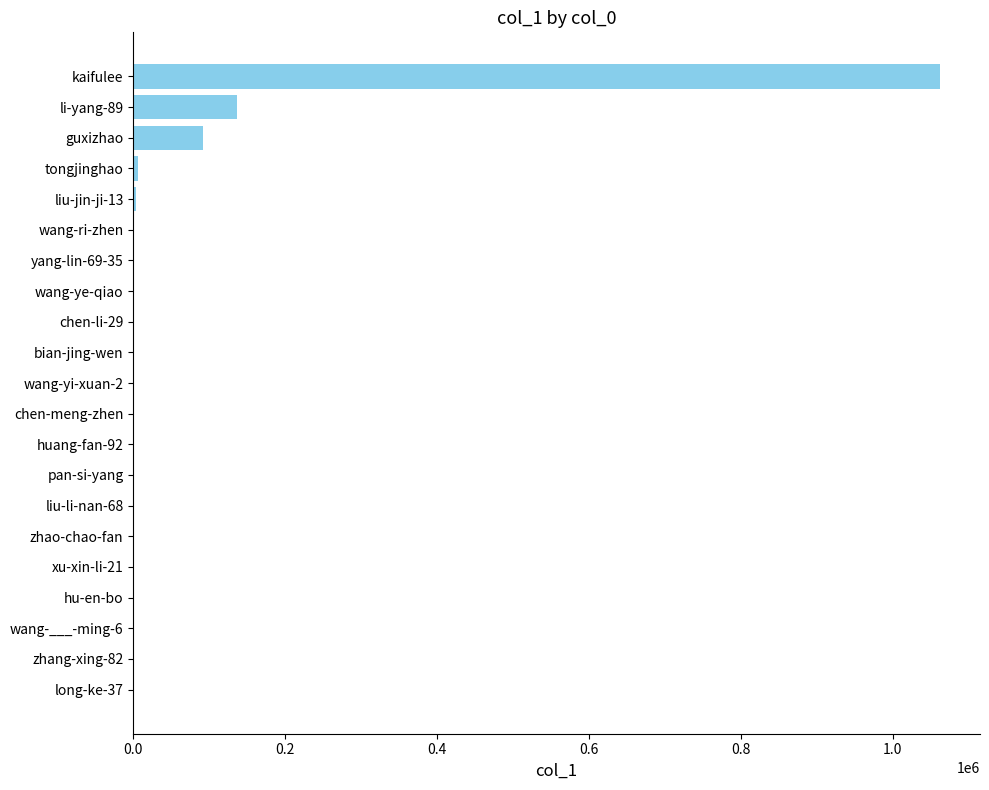

At which label is the value closest to 531025?

li-yang-89